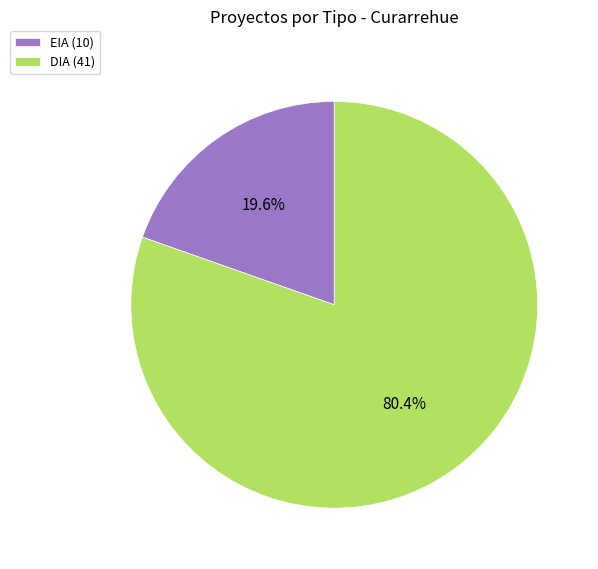

Is there a majority slice in this chart?

Yes